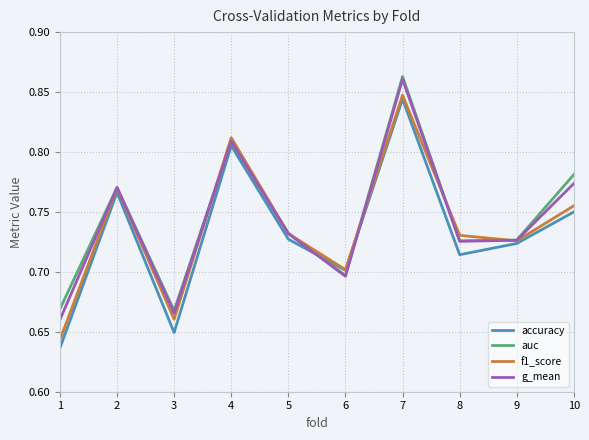

At which label does accuracy reach its peak?

7